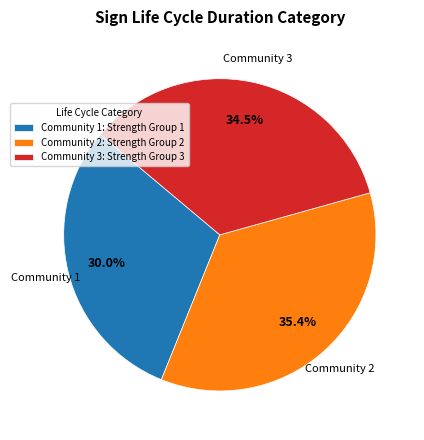

Which category has the smallest portion of the pie?

Community 1: Strength Group 1